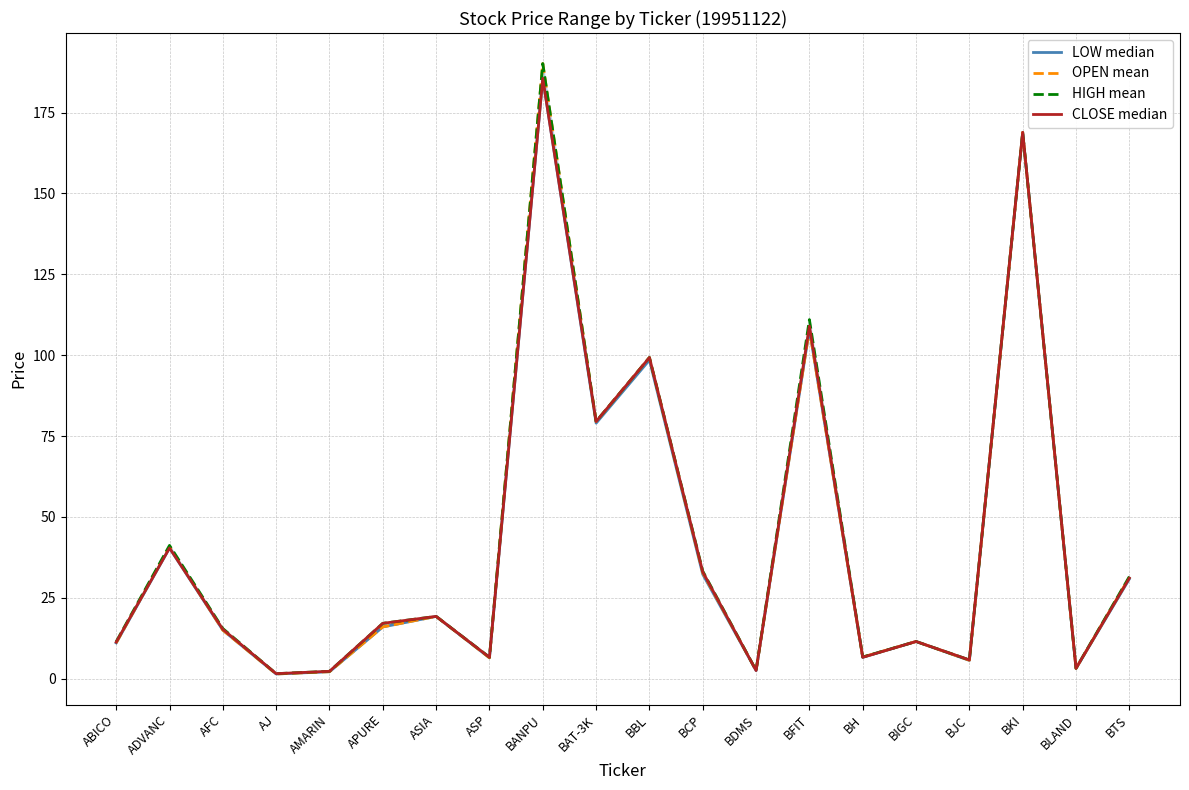

True or false: OPEN mean and HIGH mean cross at least once.

False